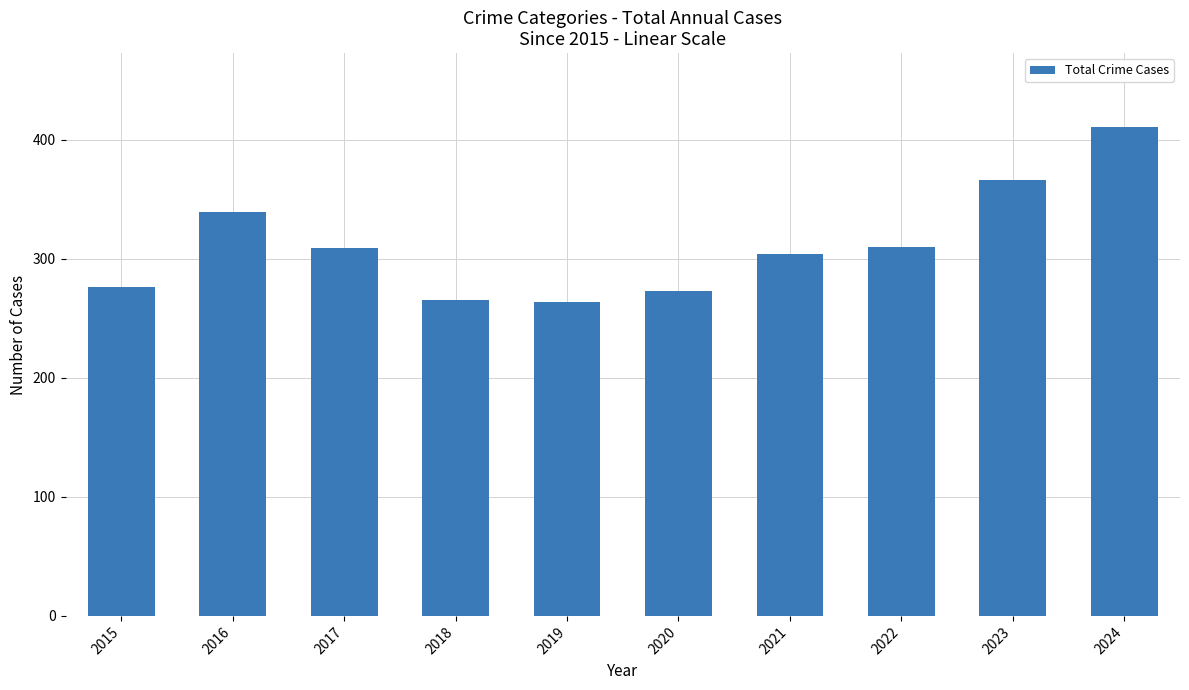

Approximately how many times larger is the value at 2015 compared to 2019?

1.0